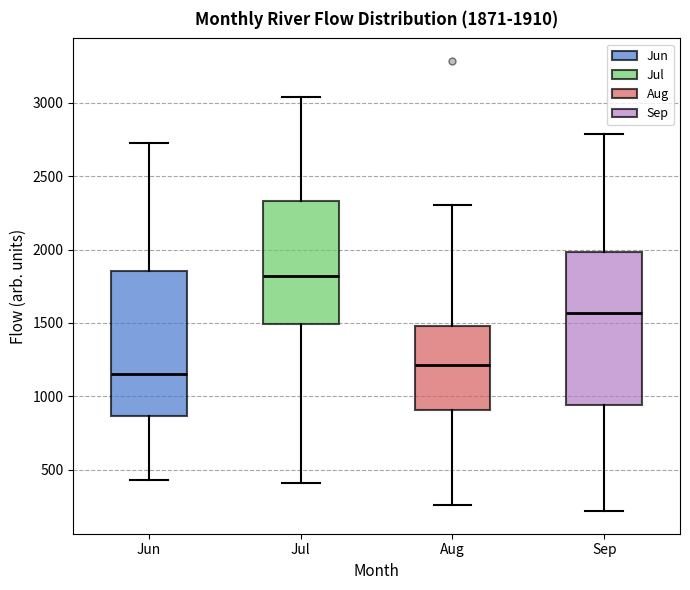

Comparing the boxes themselves (not the whiskers), which one is the tallest?

Sep